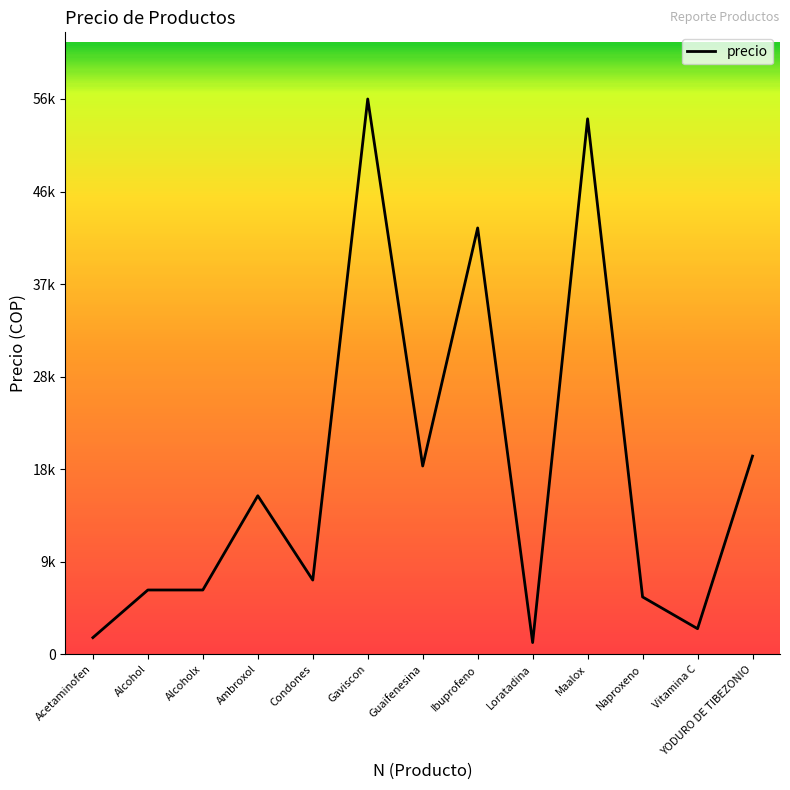

Between Alcoholx and Vitamina C, which is larger?

Alcoholx